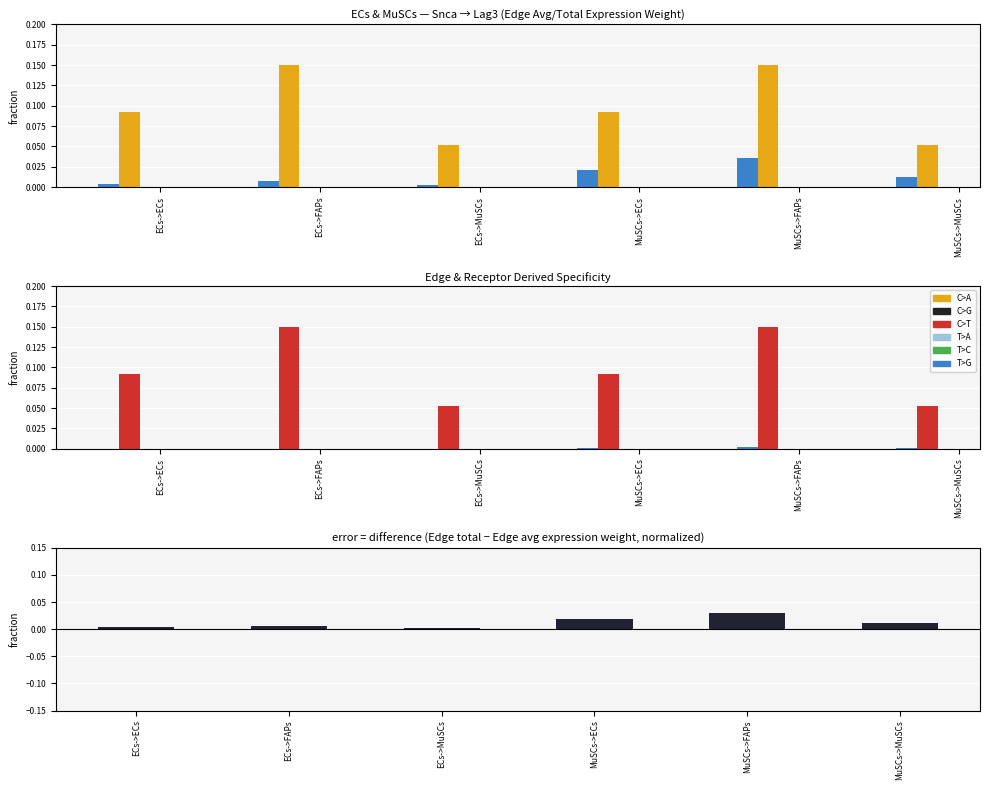

What is the label of the 3rd bar from the left?

ECs->MuSCs